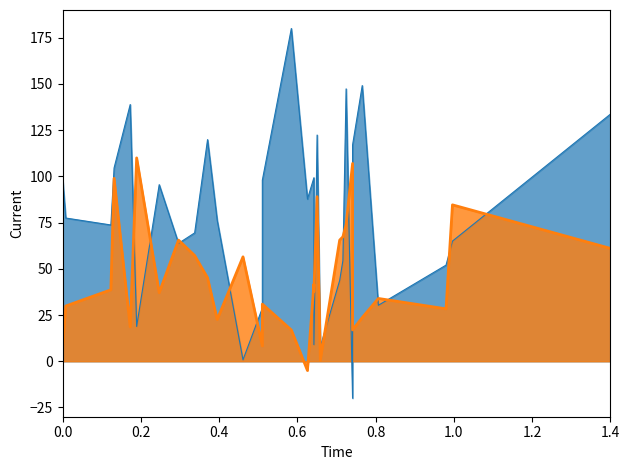

Is the value of col_2_line at 27 greater than the value of col_4_line at 21?

No